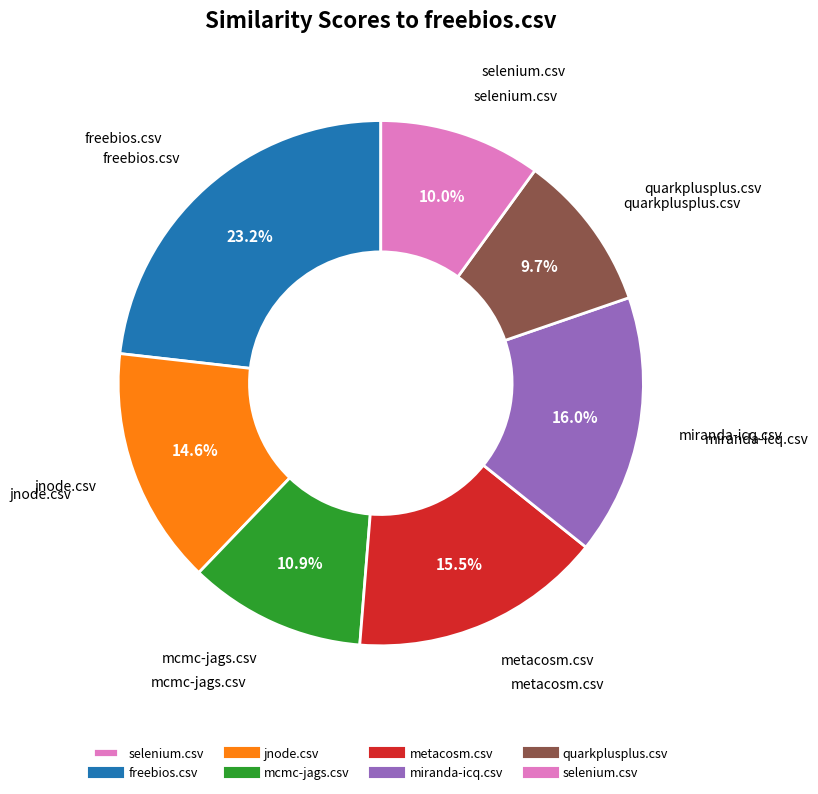

Does any single category account for the majority?

No